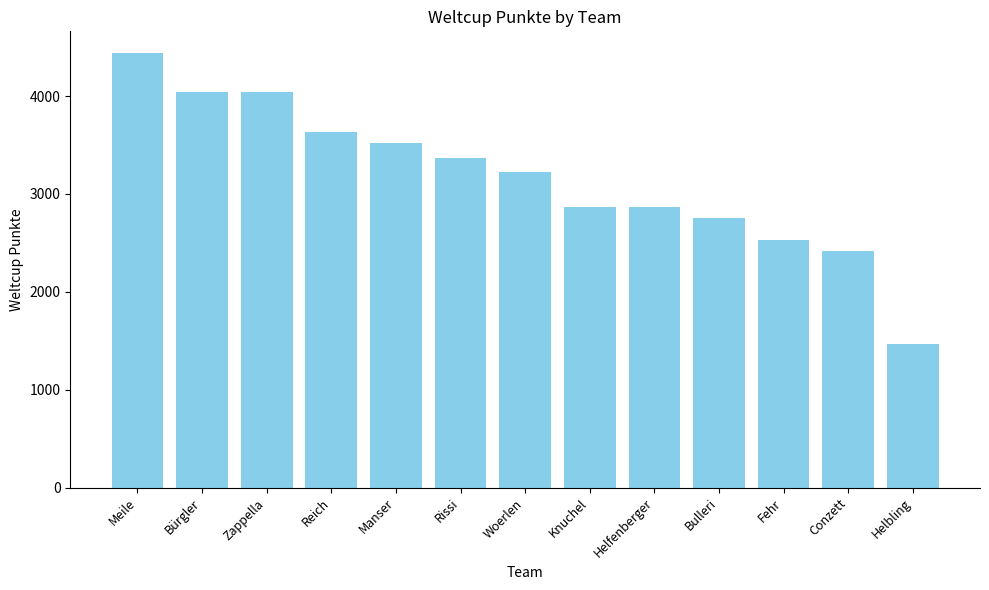

Approximately how many times larger is the value at Reich compared to Zappella?

0.9